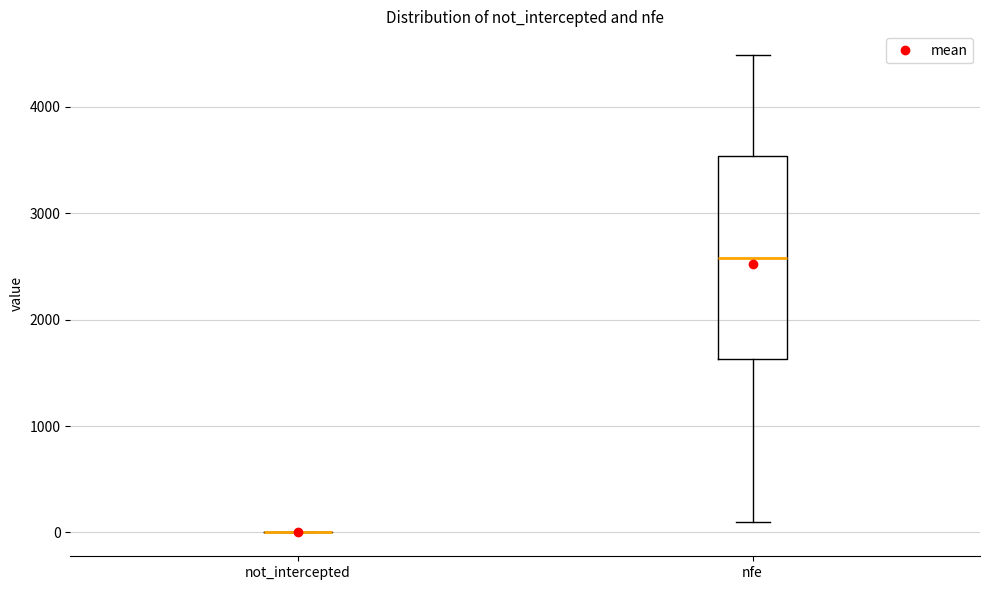

Which box is the tallest, from its lower edge to its upper edge?

nfe